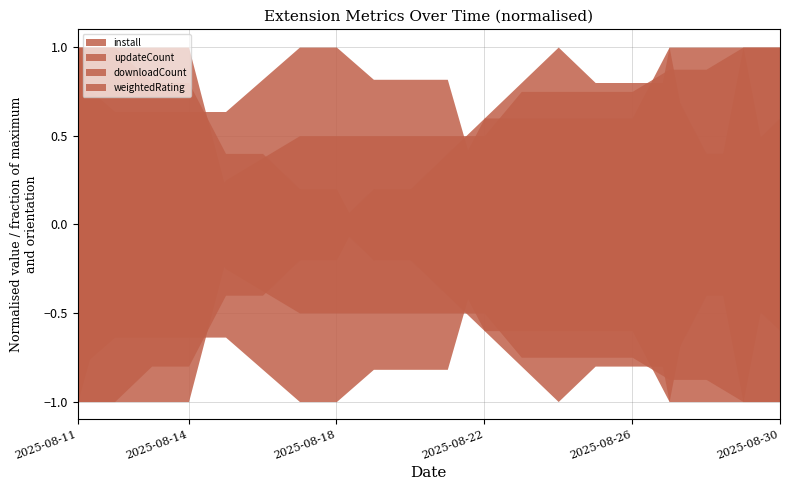

How many interior local valleys does the updateCount series have?

1